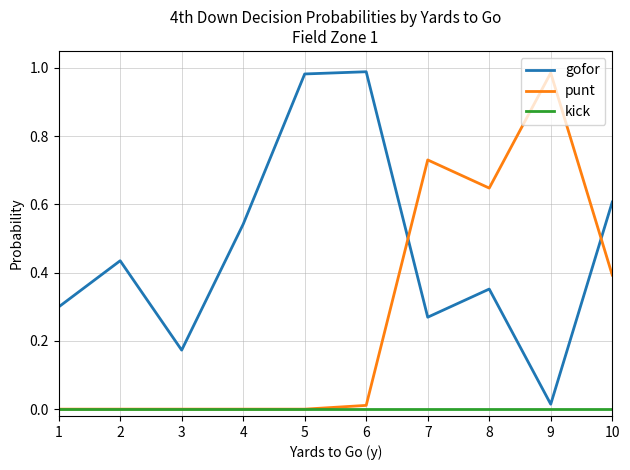

How many intersections are there between gofor and punt?

2